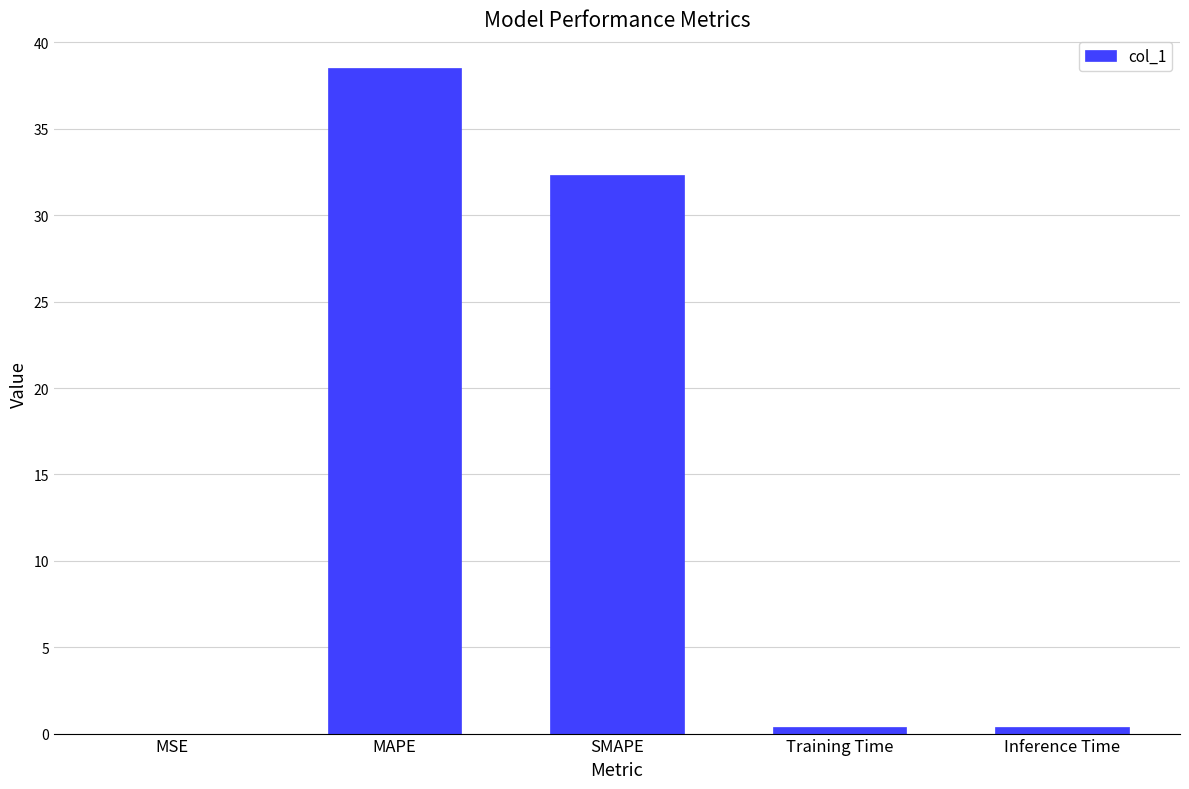

Which has a higher value, Inference Time or SMAPE?

SMAPE